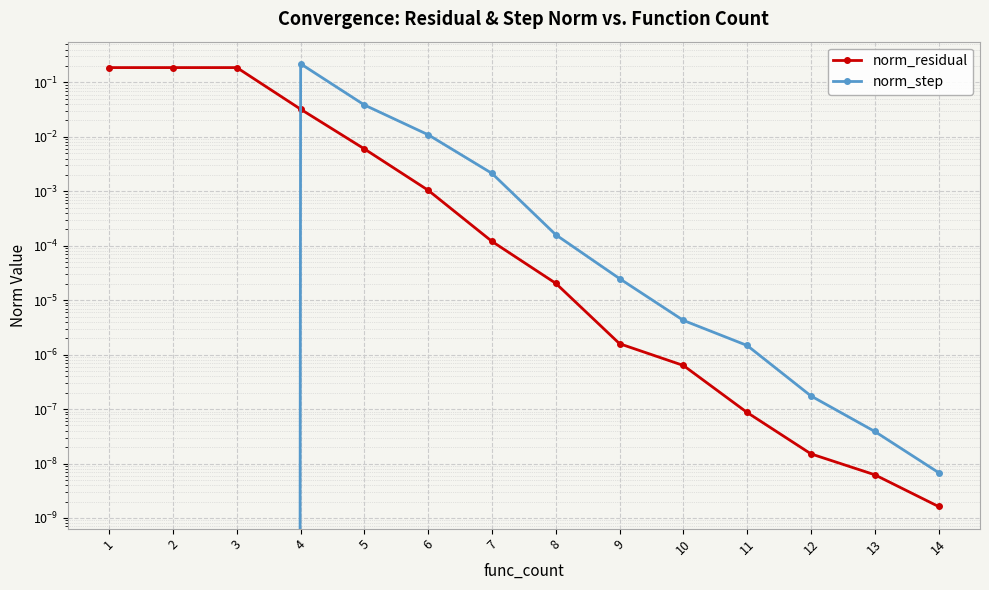

What is the sum of the norm_residual values at 1 and 14?

0.2